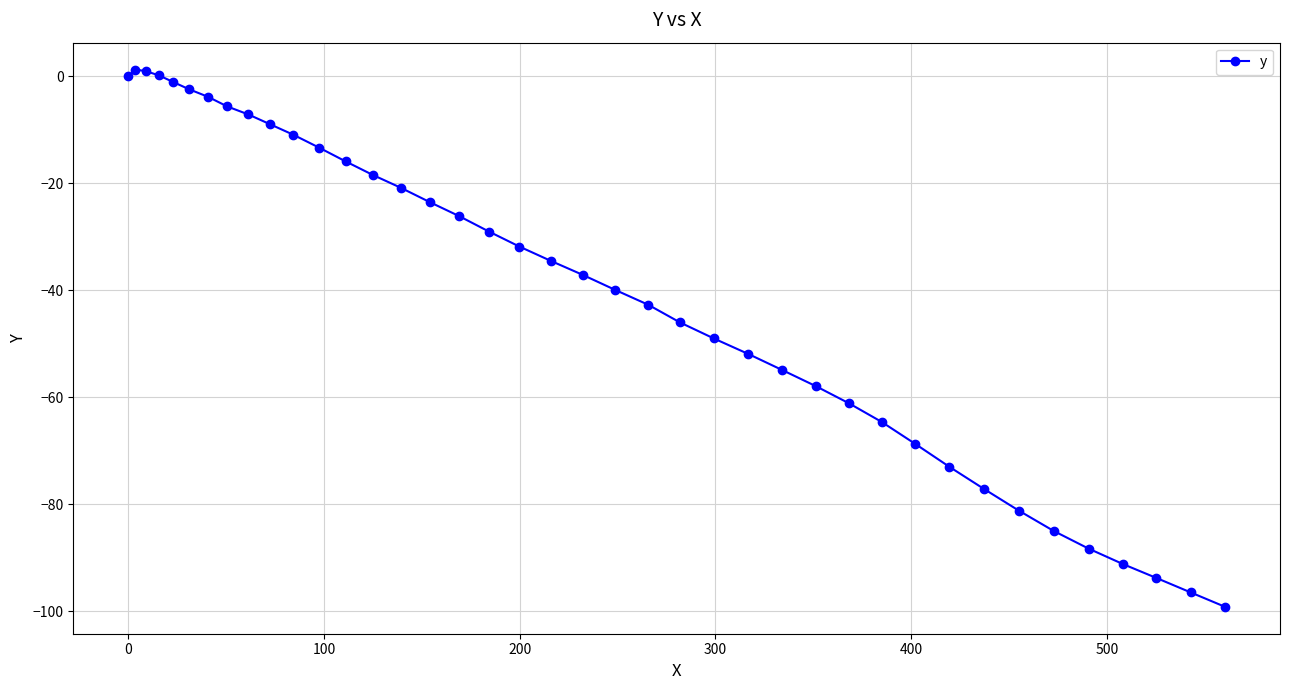

What is the difference between the second highest and second lowest values?

97.5